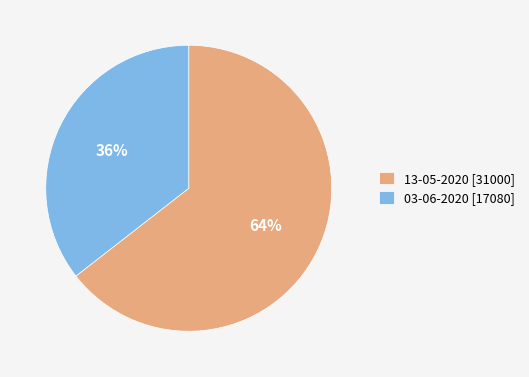

Between 13-05-2020 and 03-06-2020, which is larger?

13-05-2020